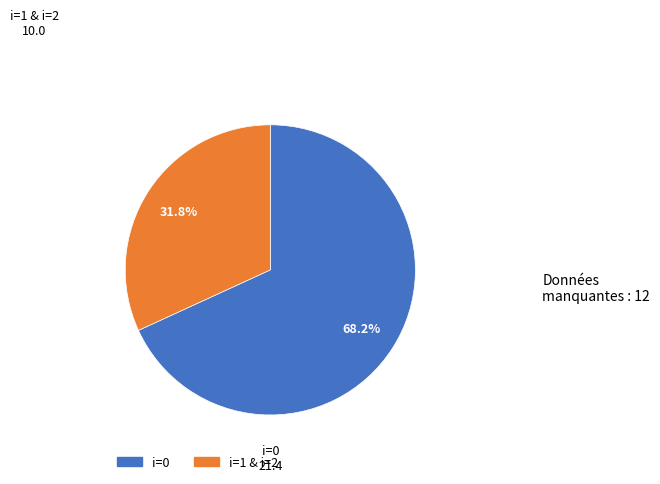

Is there any slice that represents more than half of the pie?

Yes